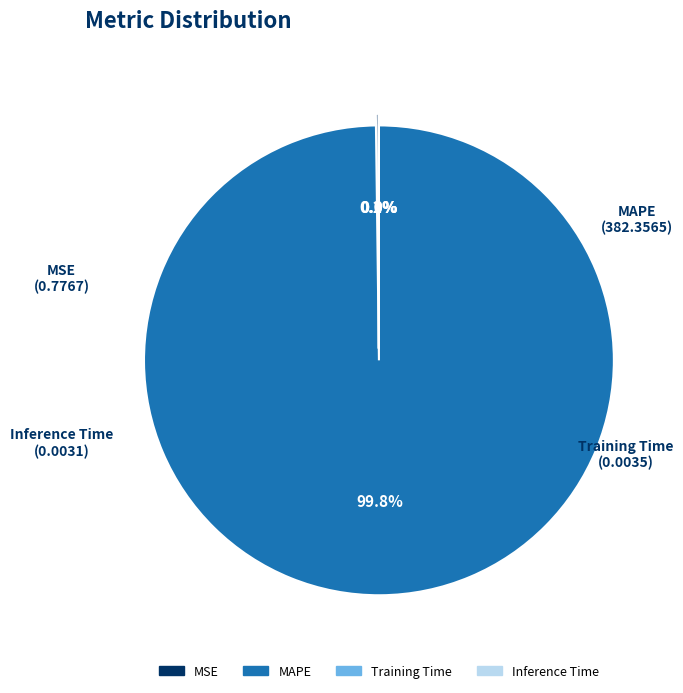

What is the largest slice in the pie chart?

MAPE